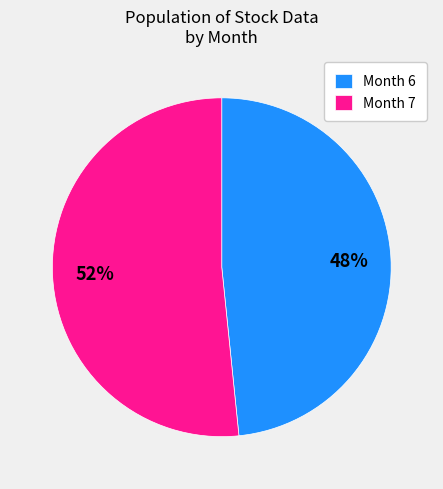

Is there a majority slice in this chart?

Yes